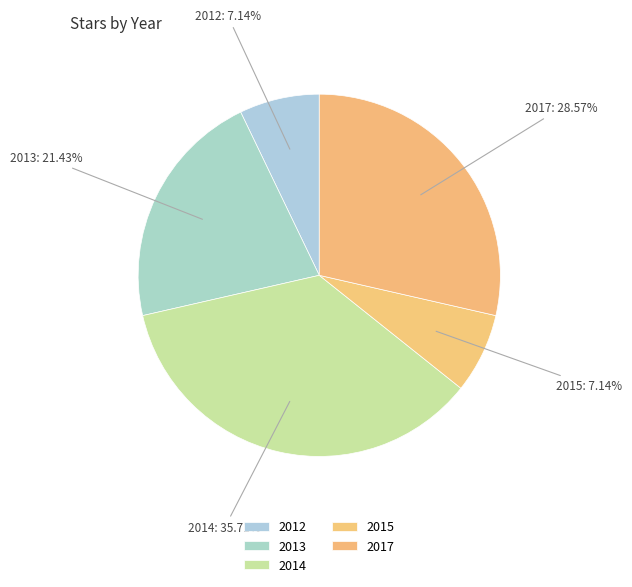

Is it true that 2015 is 13% of the pie?

False